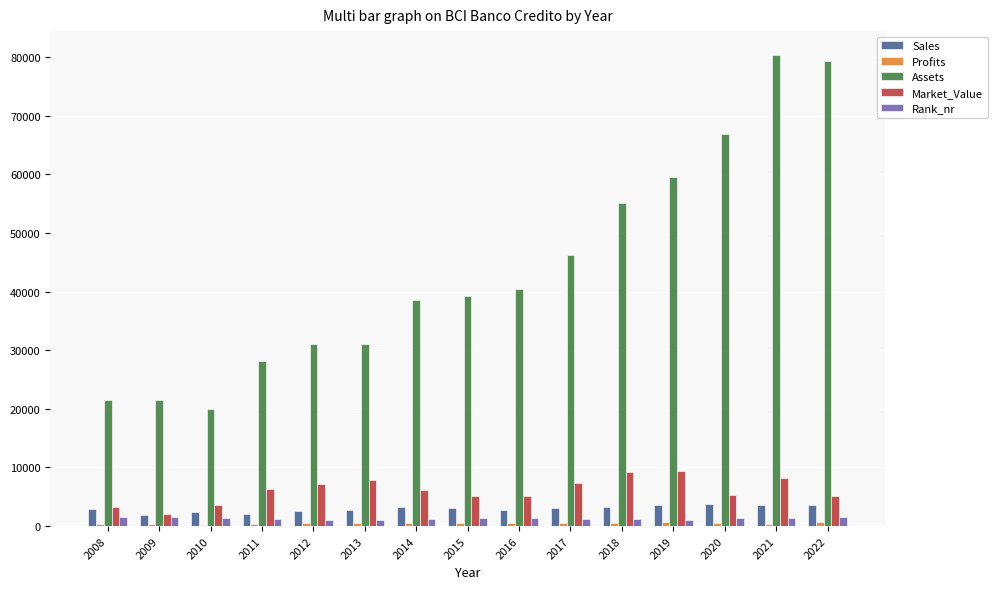

Which category has the highest value across all series?

2021